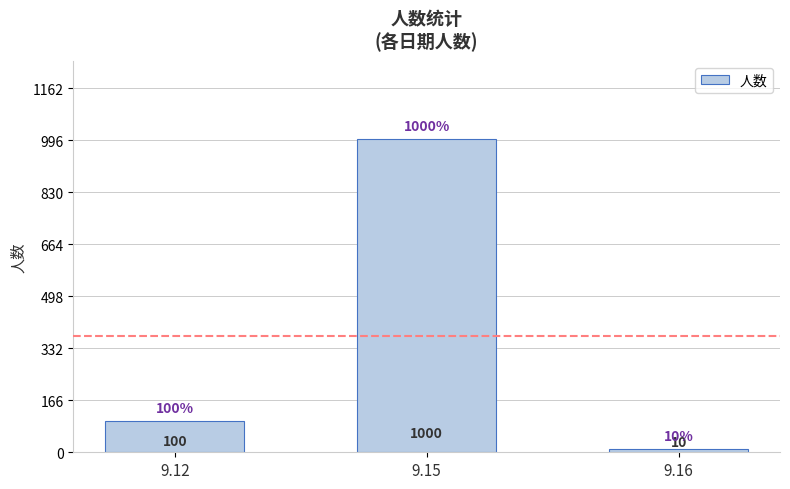

Which label corresponds to the largest value in the chart?

9.15